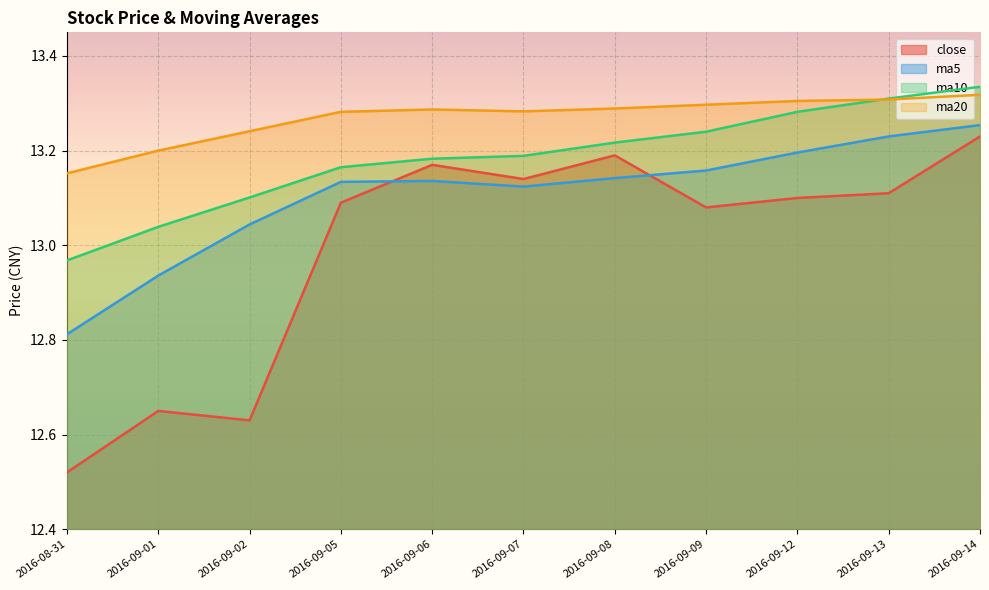

Reading left to right, what are all the values shown in this chart?

close: 12.5	12.7	12.6	13.1	13.2	13.1	13.2	13.1	13.1	13.1	13.2
ma5: 12.8	12.9	13.0	13.1	13.1	13.1	13.1	13.2	13.2	13.2	13.3
ma10: 13.0	13.0	13.1	13.2	13.2	13.2	13.2	13.2	13.3	13.3	13.3
ma20: 13.2	13.2	13.2	13.3	13.3	13.3	13.3	13.3	13.3	13.3	13.3